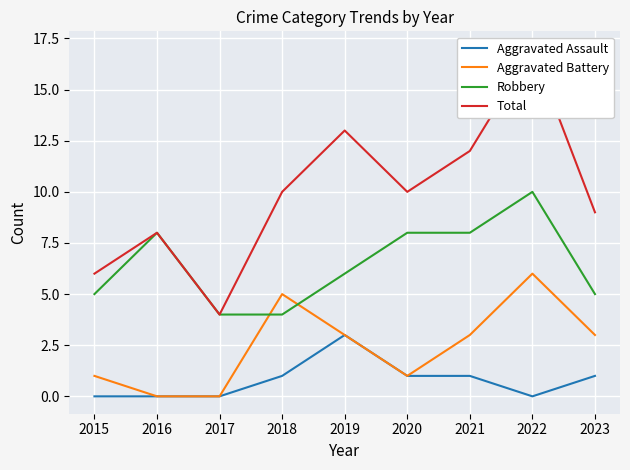

Is this an area chart (filled region under the line)?

No